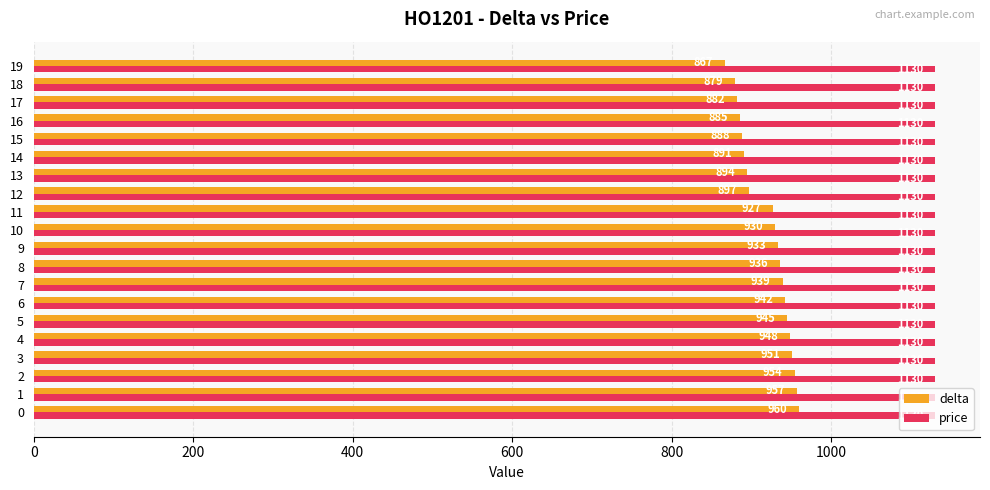

Which series has the largest range (max minus min)?

delta